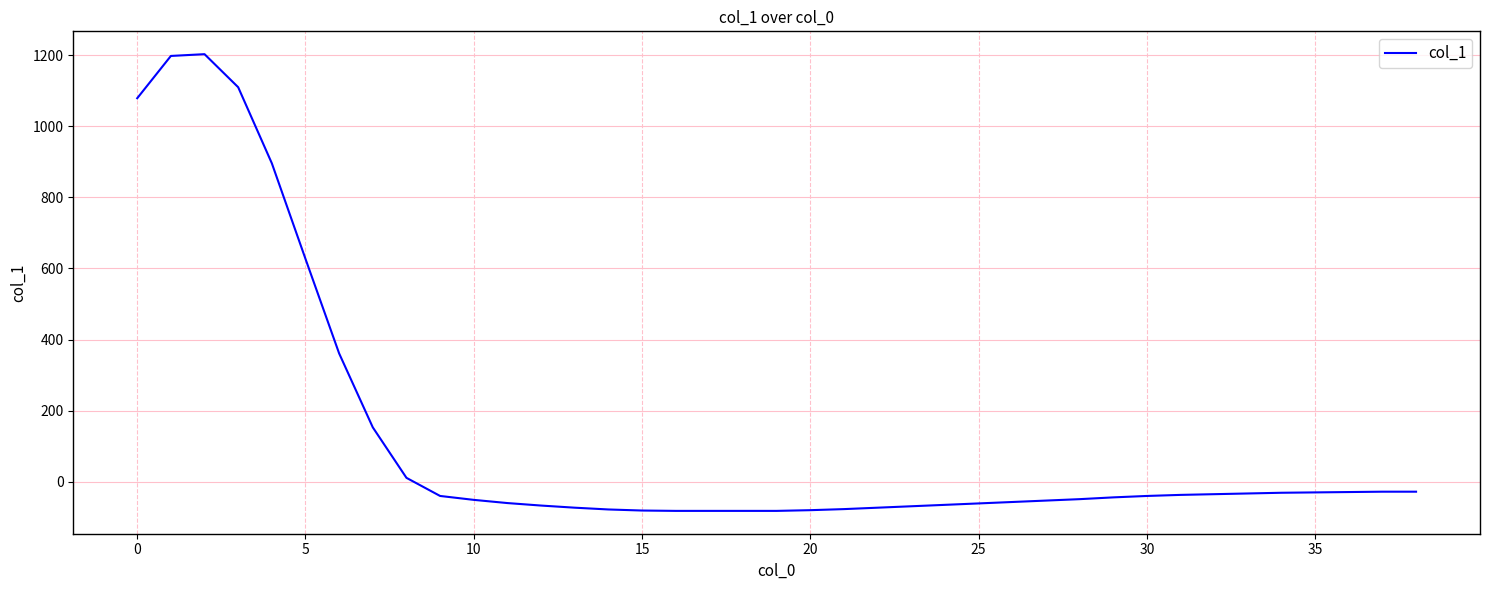

What is the minimum value shown in the chart?

-82